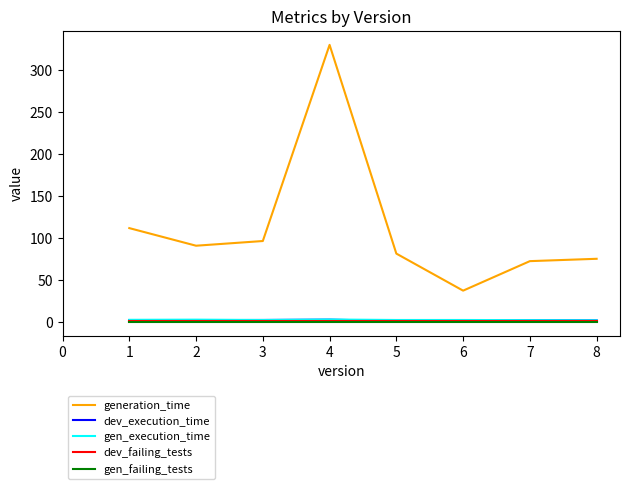

The generation_time series shows 134.8 at 8. True or false?

False